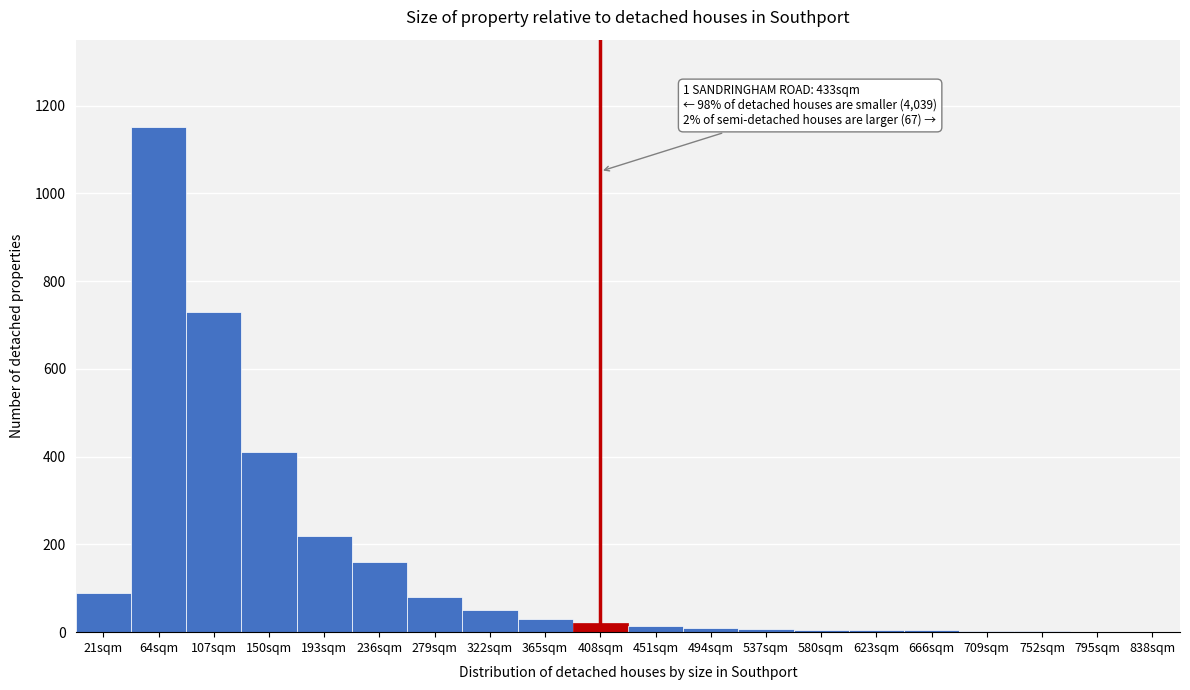

Which category has the highest value across all series?

64sqm